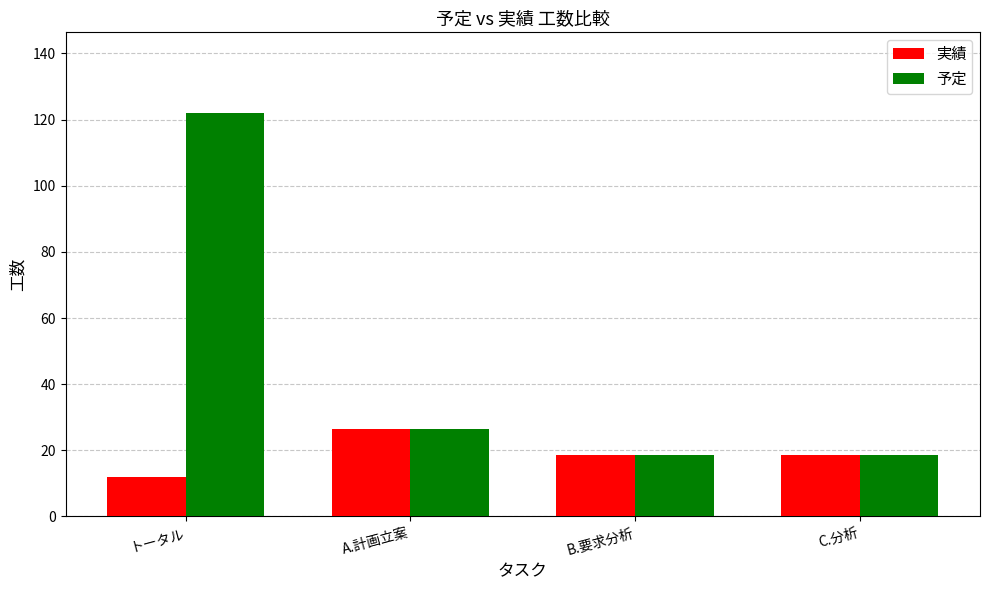

What is the total value across all series at A.計画立案?

53.0